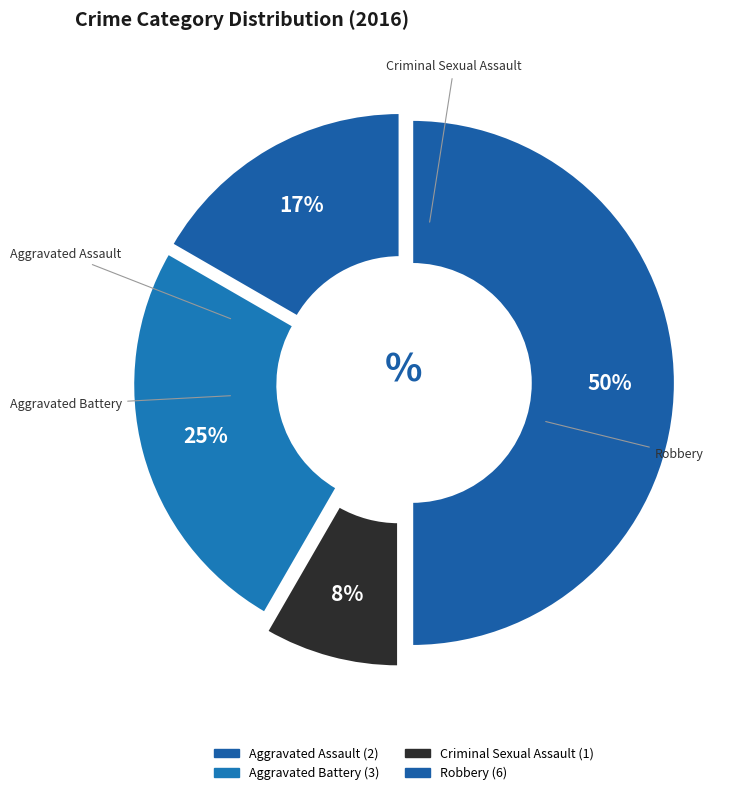

Count the number of slices in the pie.

4